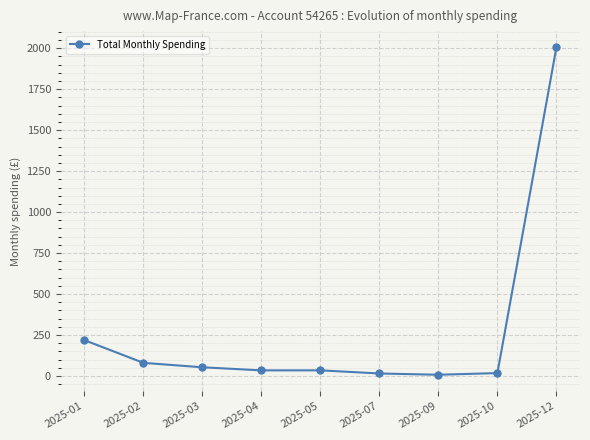

What is the value of the 7th point from the left?

7.3